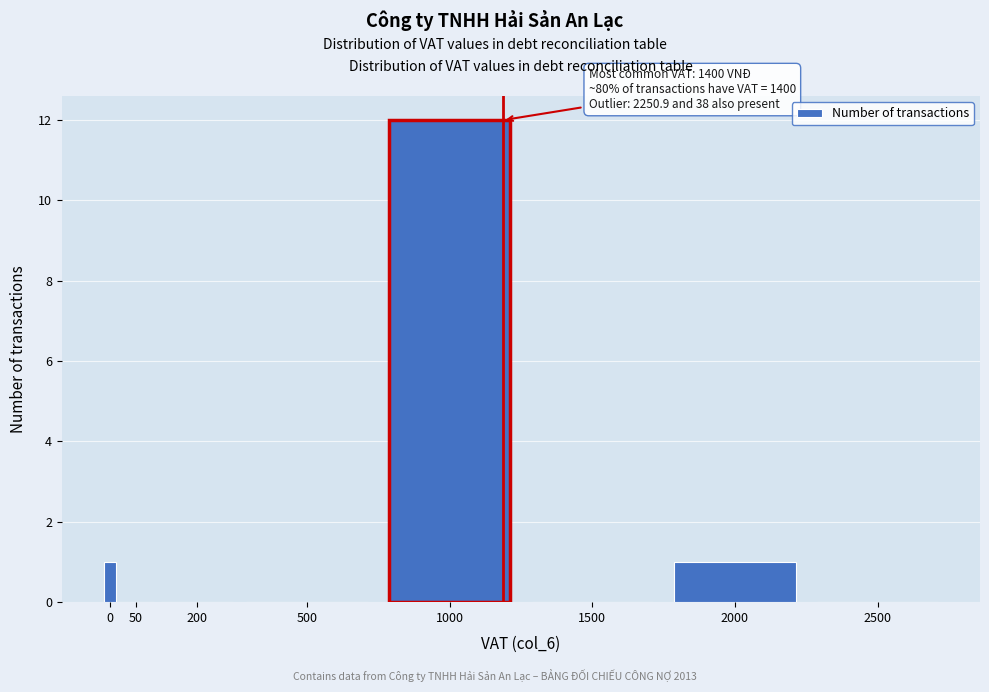

Reading left to right, list all the values displayed in this chart.

0=1	50=0	200=0	500=0	1000=12	1500=0	2000=1	2500=0